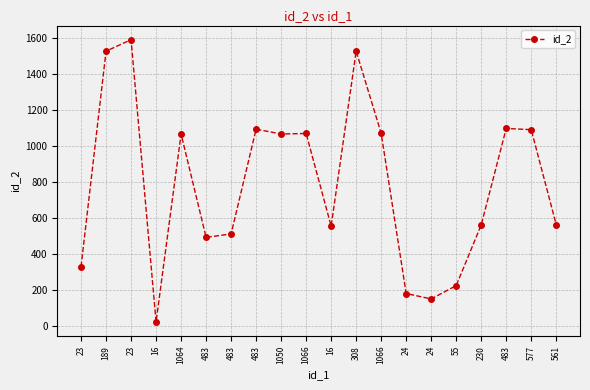

Between 24 and 55, which is larger?

55